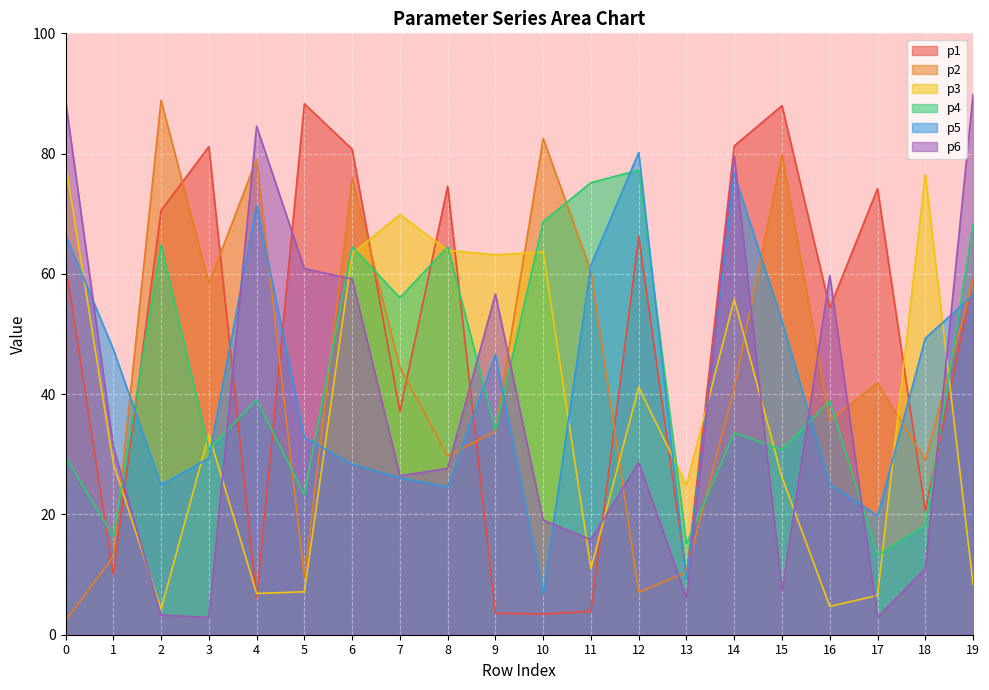

Which series changed the most between 0 and 15?

p6